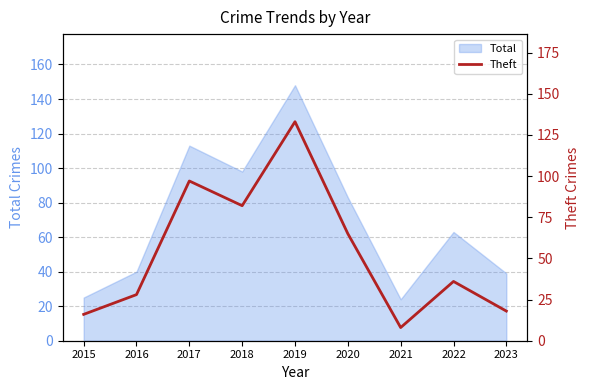

What is the smallest value displayed?

8